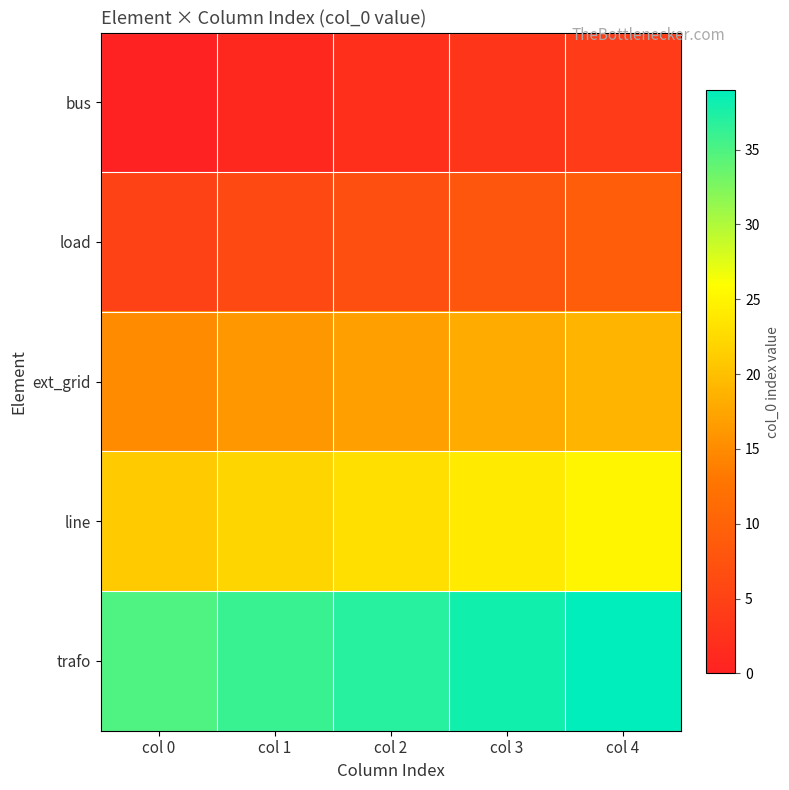

What is the maximum value shown in the chart?

39